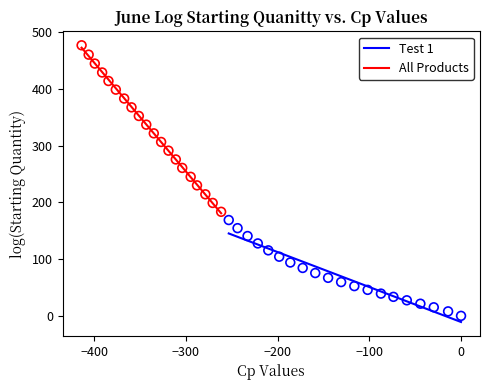

Which series reaches the maximum Y coordinate?

All Products